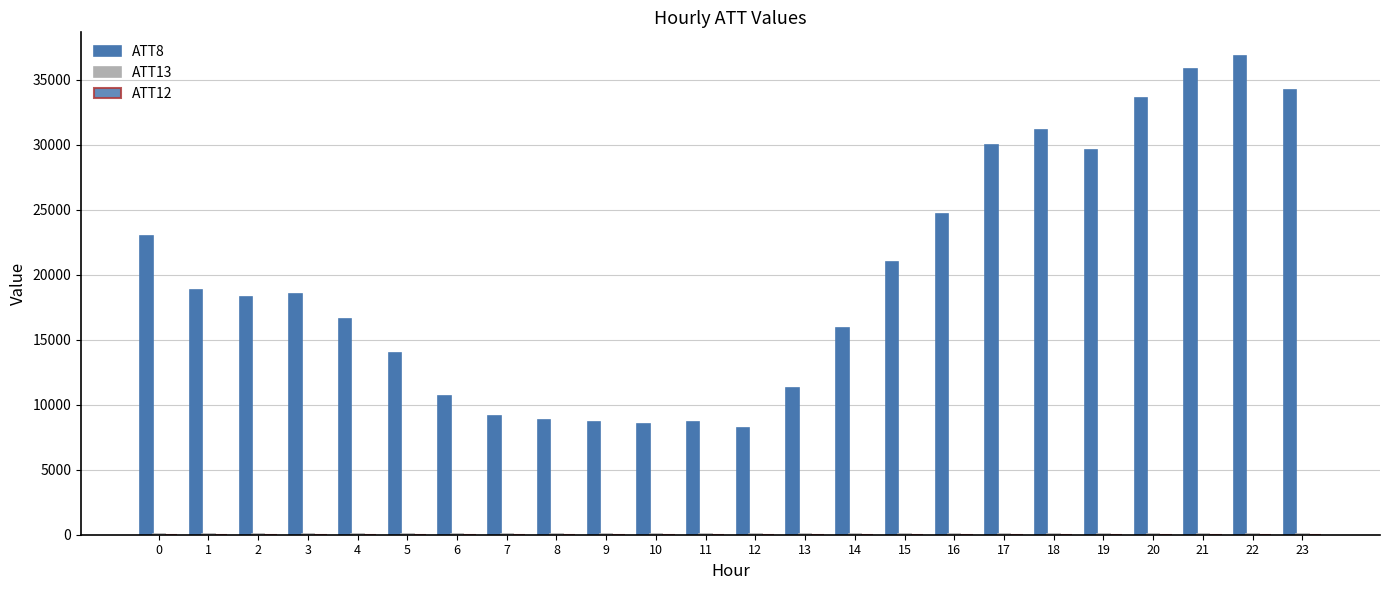

Are the bars horizontal?

No